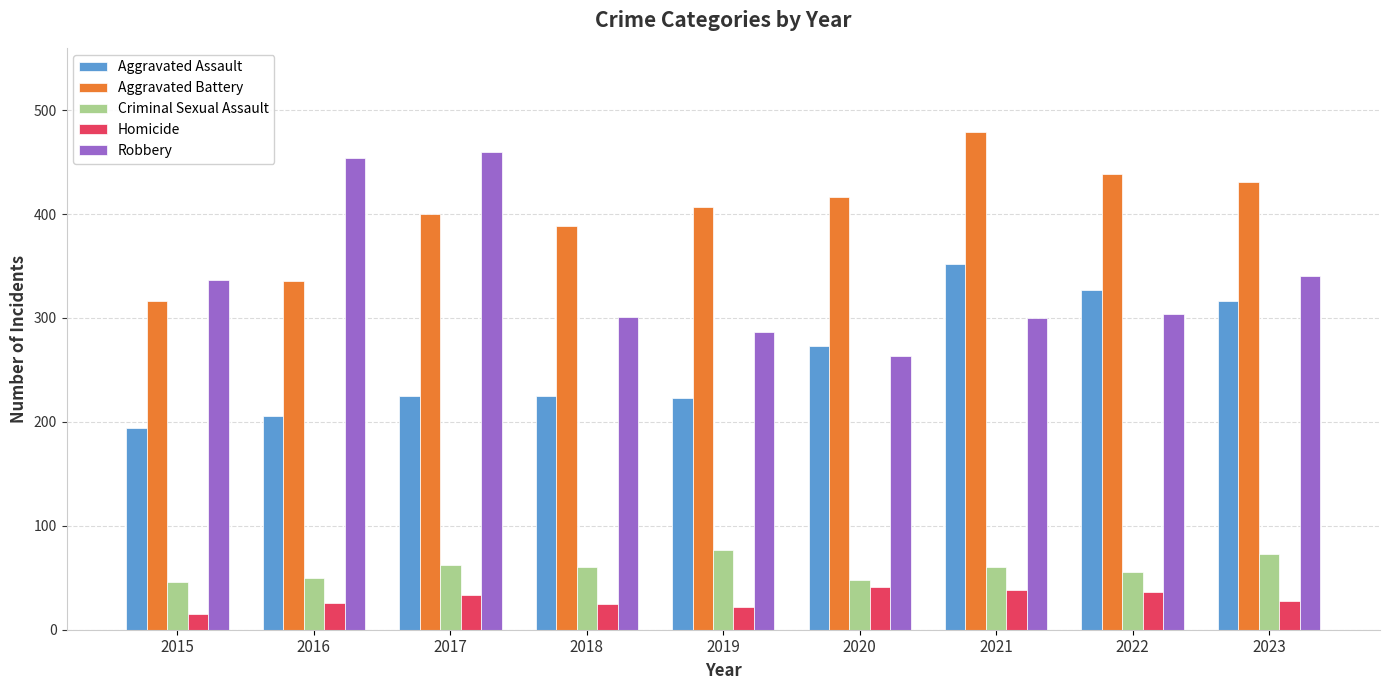

What is the spread (max minus min) of values at 2021?

441